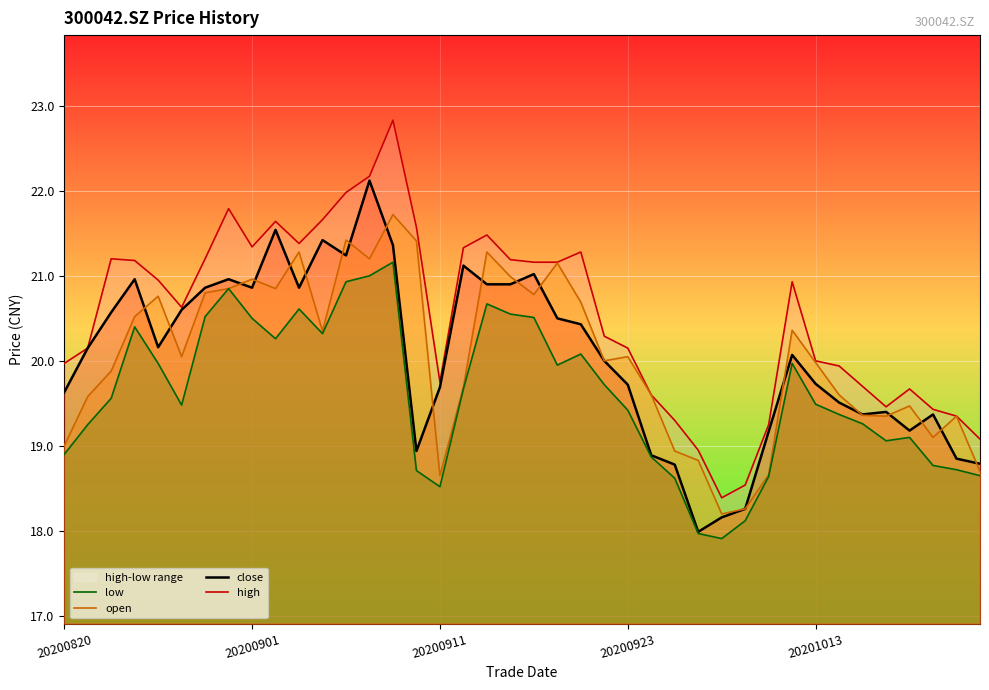

What is the spread (max minus min) of values at 6?

0.7